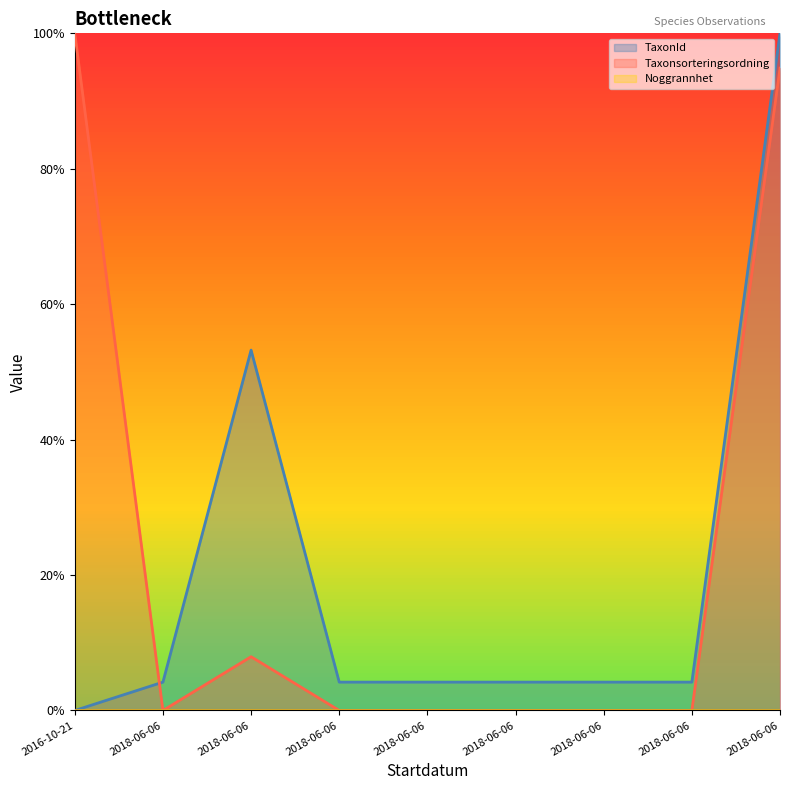

Is it true that TaxonId equals 0.0 at 2018-06-06?

False